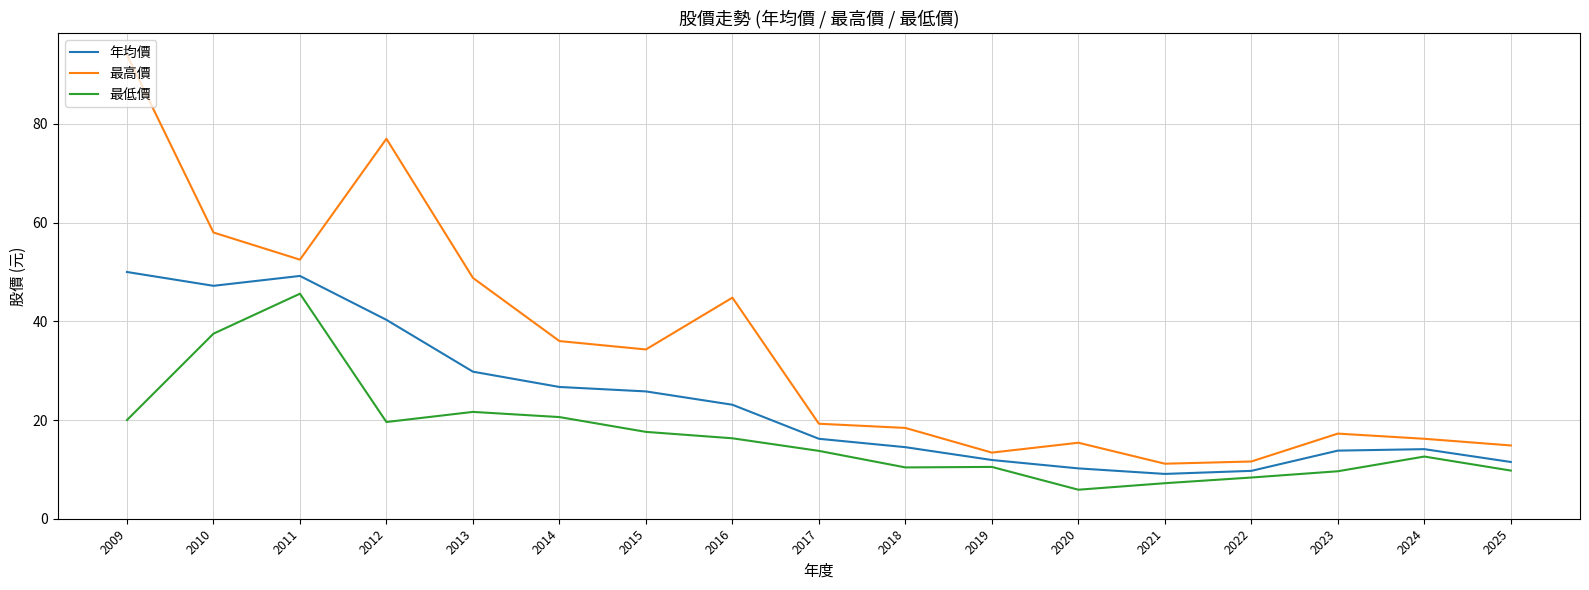

The 最高價 series shows 3.3 at 2021. True or false?

False